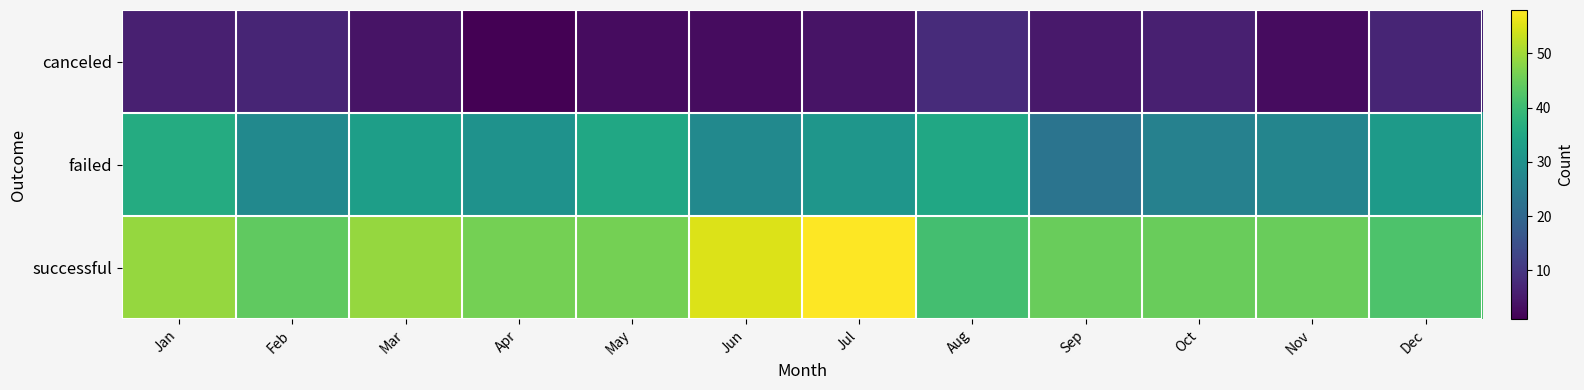

Which series has the widest spread of values?

successful